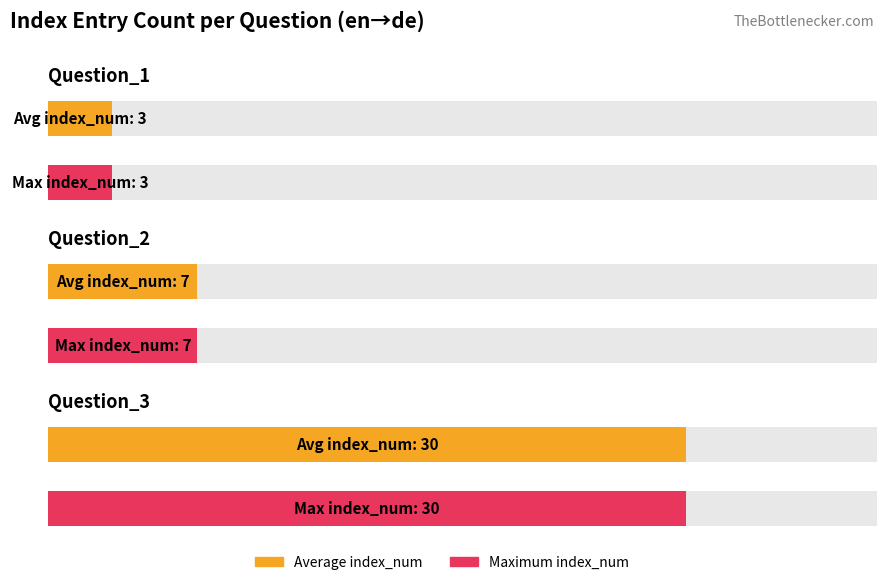

Does the chart contain stacked bars?

No